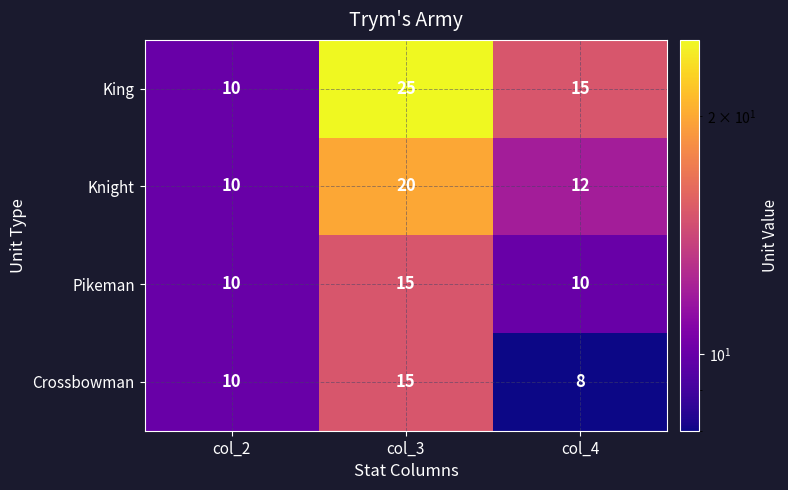

What is the difference between the second highest and minimum values in the King series?

5